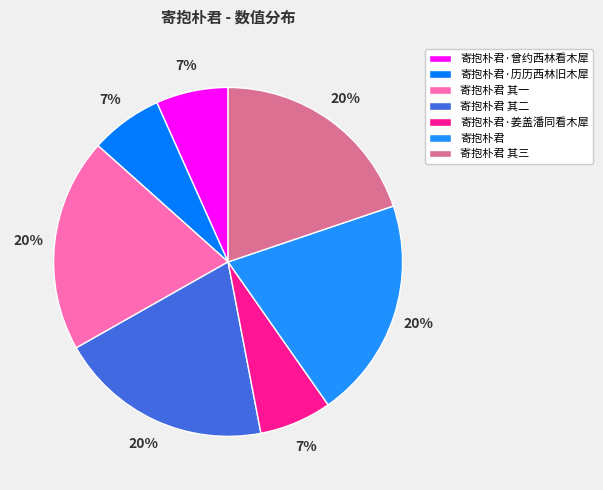

The 寄抱朴君 其一 slice represents 20% of the pie. True or false?

True